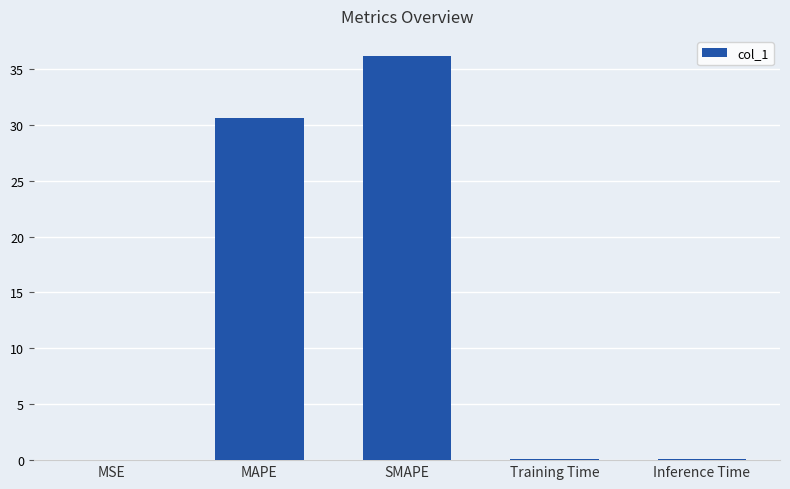

The value at SMAPE is 51.3. True or false?

False